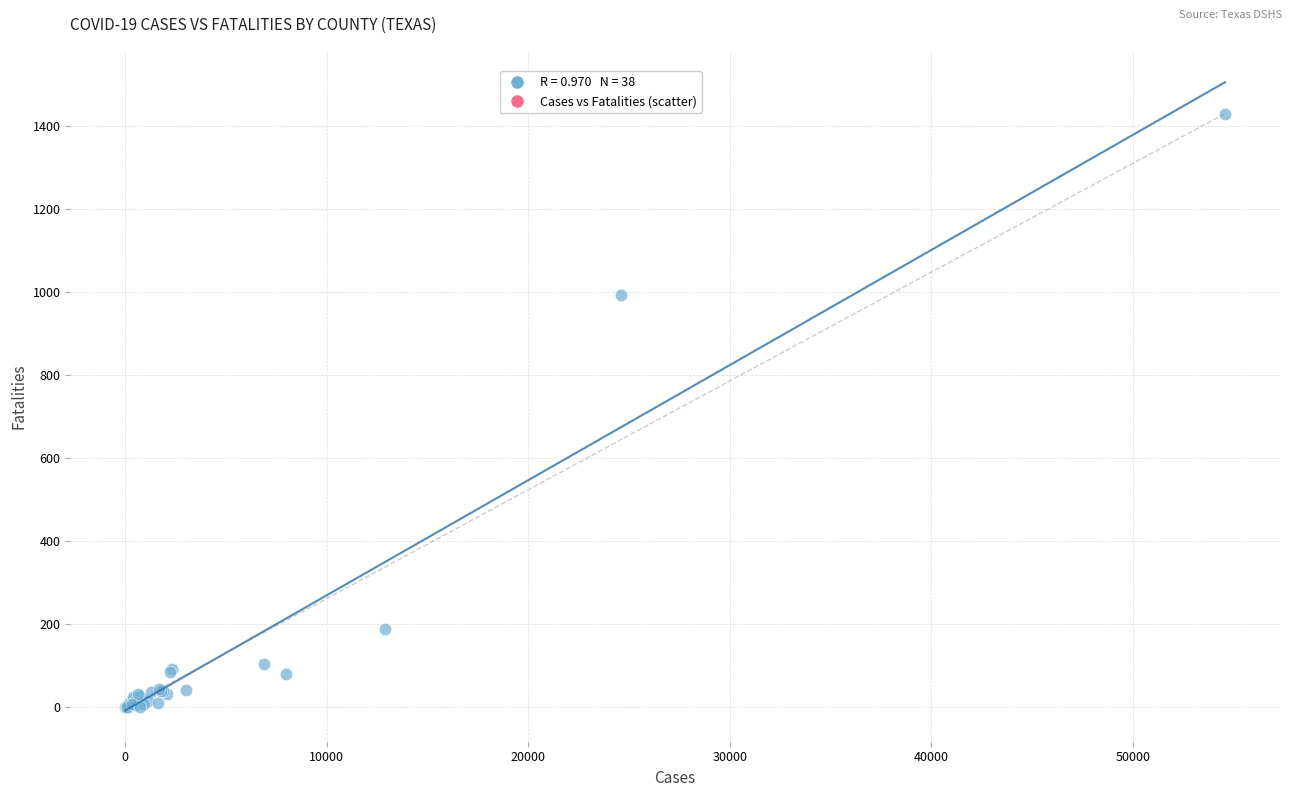

What Y value in the scatter plot is closest to 714?

992